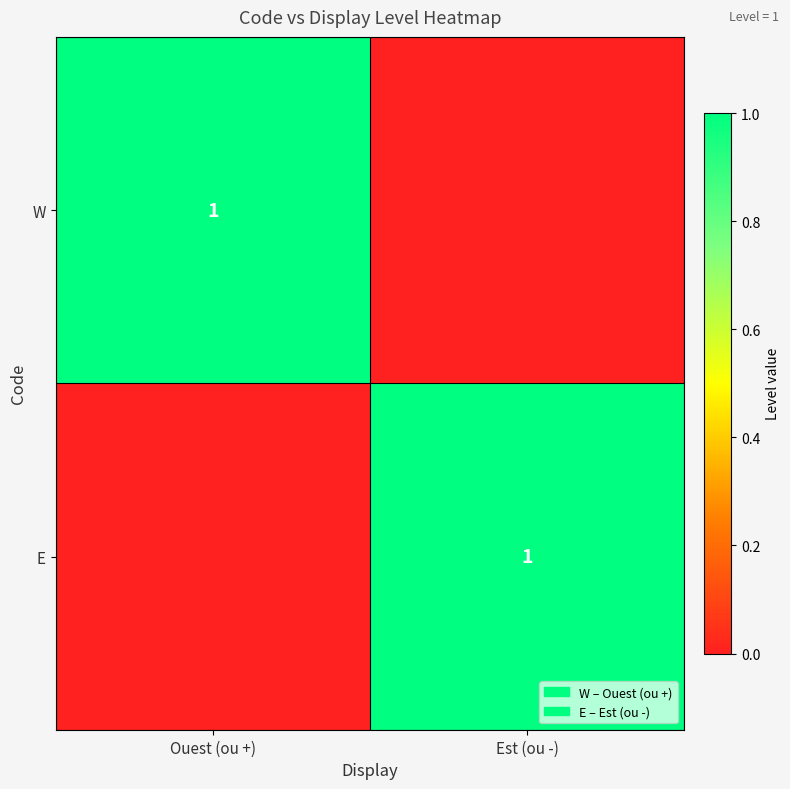

True or false: E has a value of 0 at Est (ou -).

False